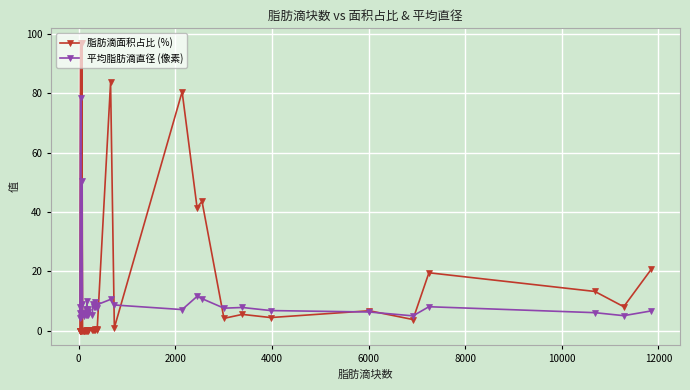

List the series in order of their peak value, lowest first.

平均脂肪滴直径 (像素), 脂肪滴面积占比 (%)